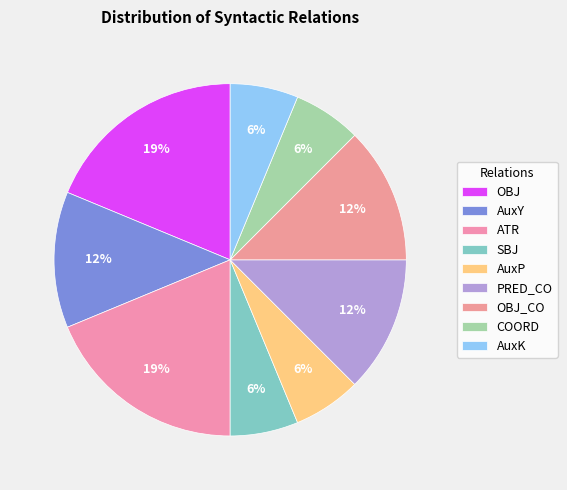

Combined, what portion of the pie is PRED_CO and AuxY?

25.0%